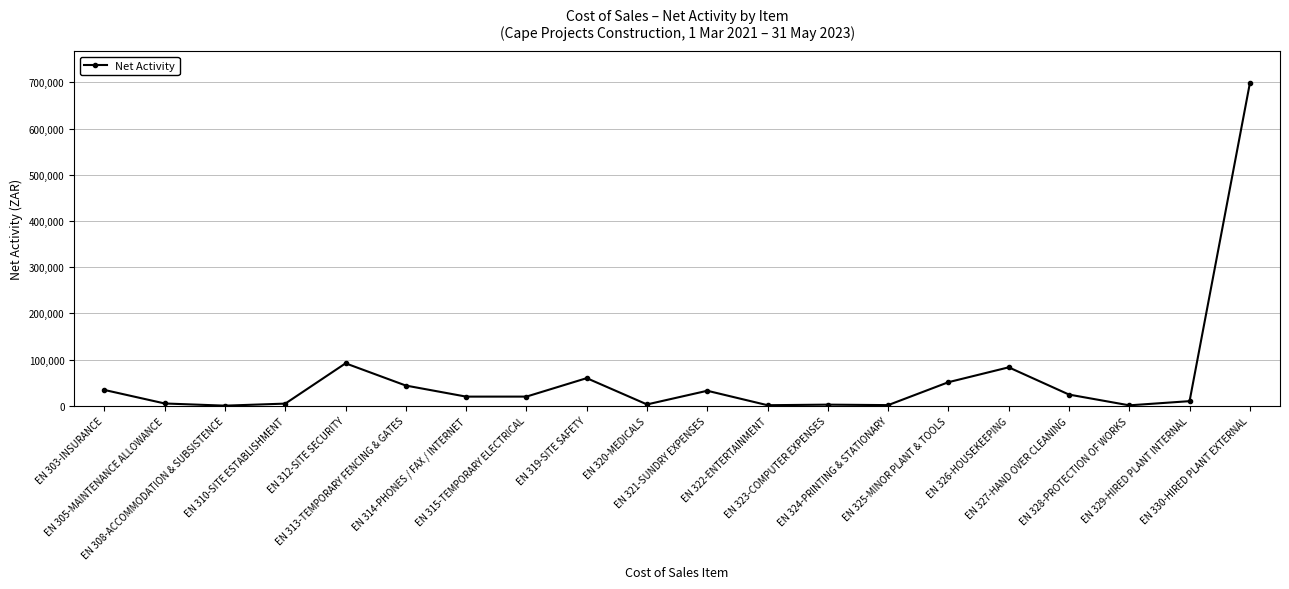

True or false: the data has more than 2 interior local peaks.

True